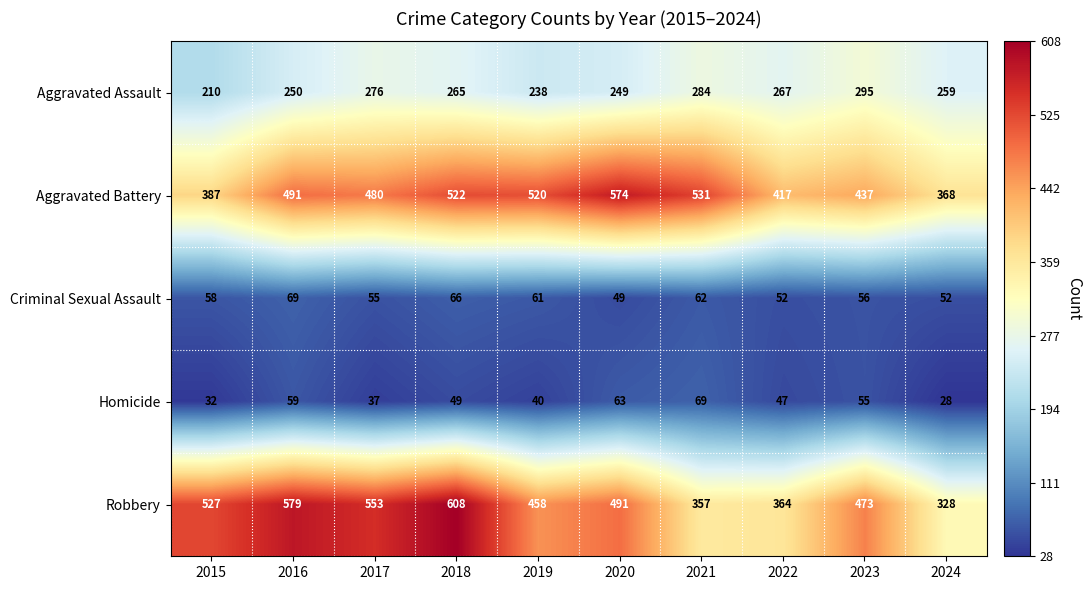

How many categories are shown in the chart?

10